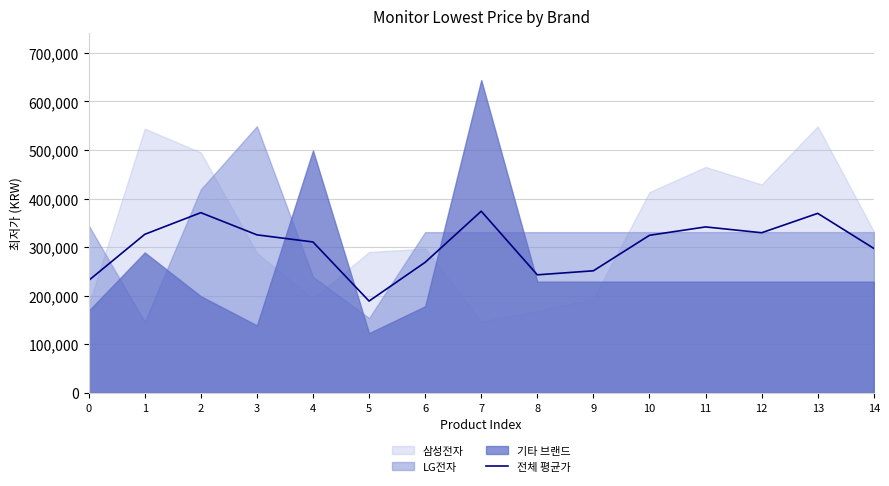

What is the sum of all values?

4553053.3